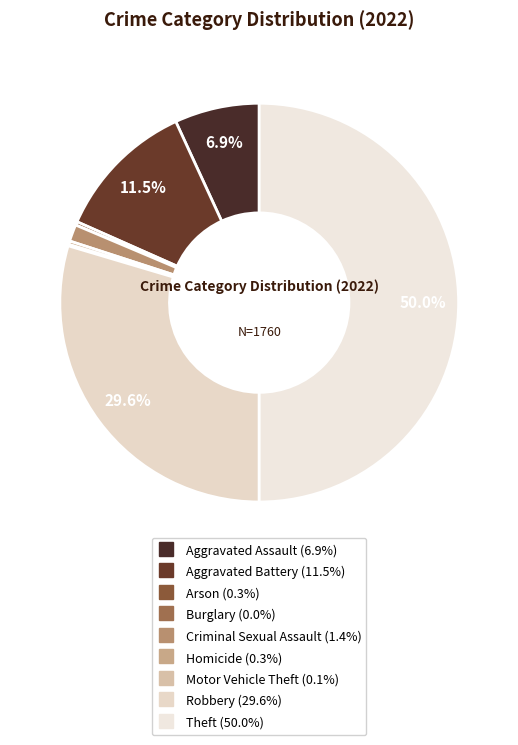

Is there any slice that represents more than half of the pie?

No